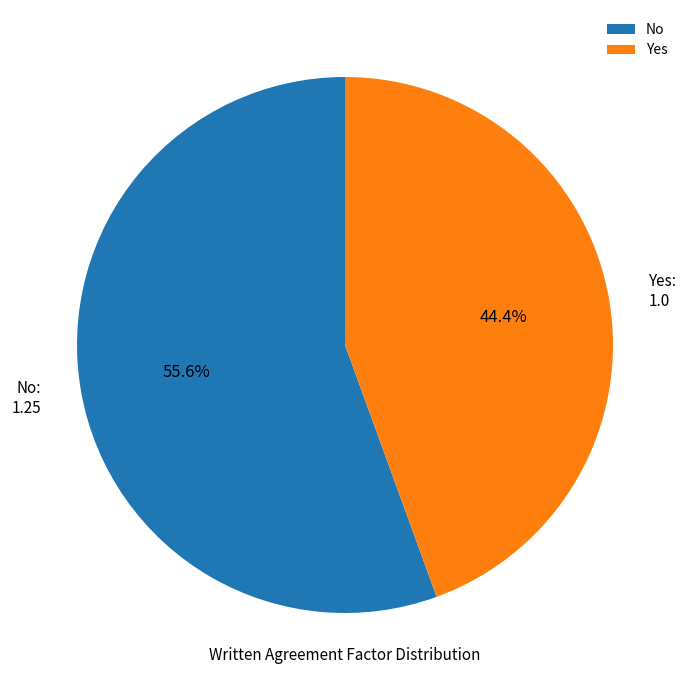

How many segments does this pie chart have?

2